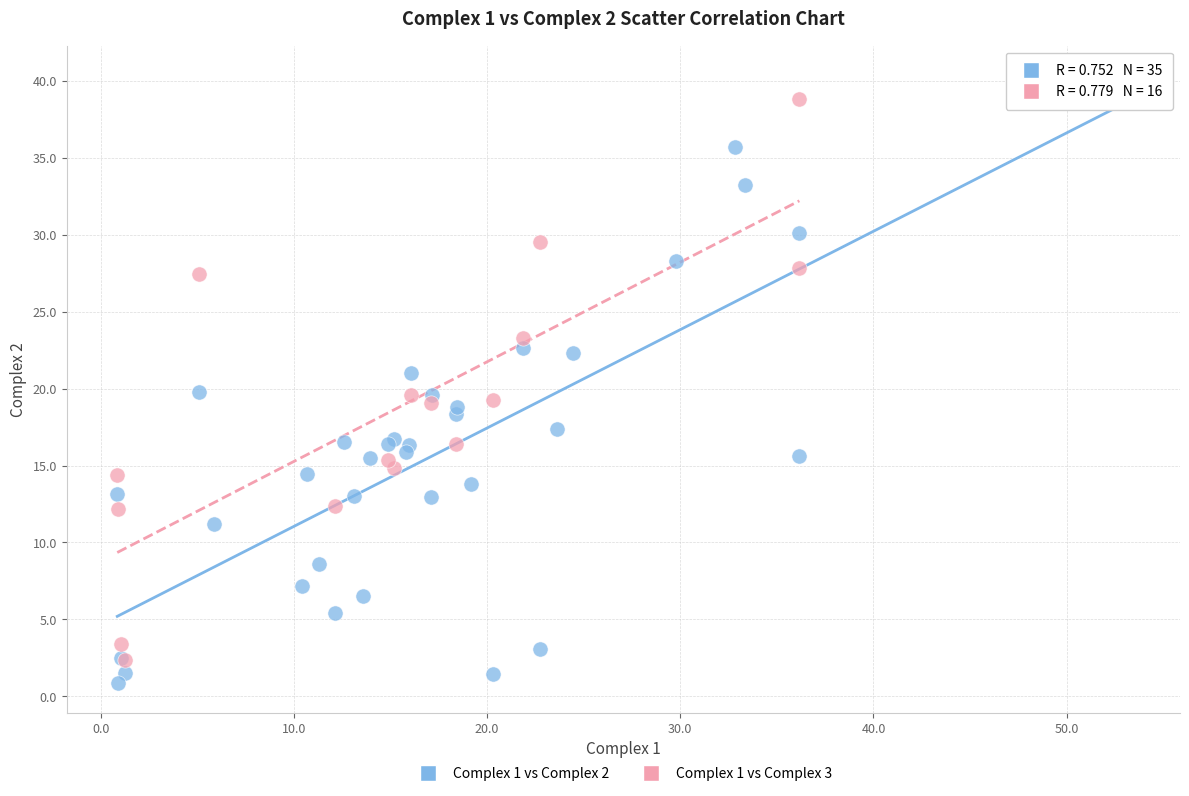

Which series has the largest Y range (max minus min)?

Complex 1 vs Complex 2